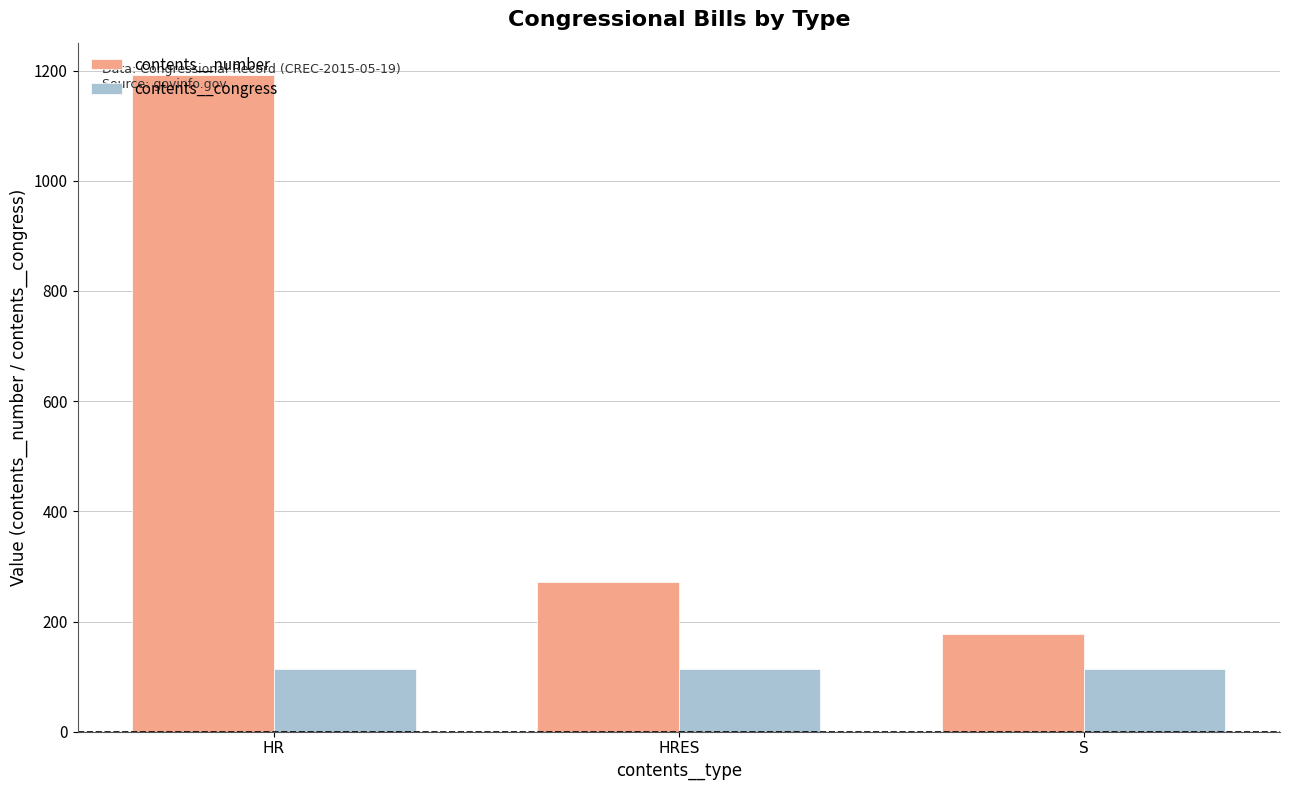

At which category is the sum across all series the highest?

HR